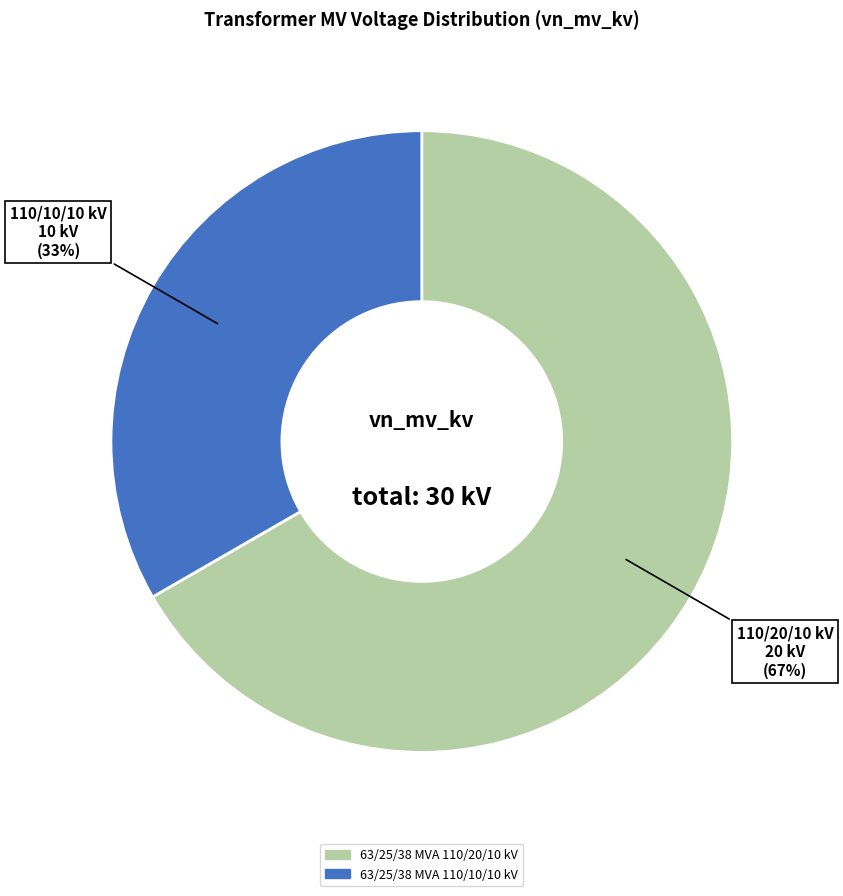

Which slice is the smallest?

63/25/38 MVA 110/10/10 kV